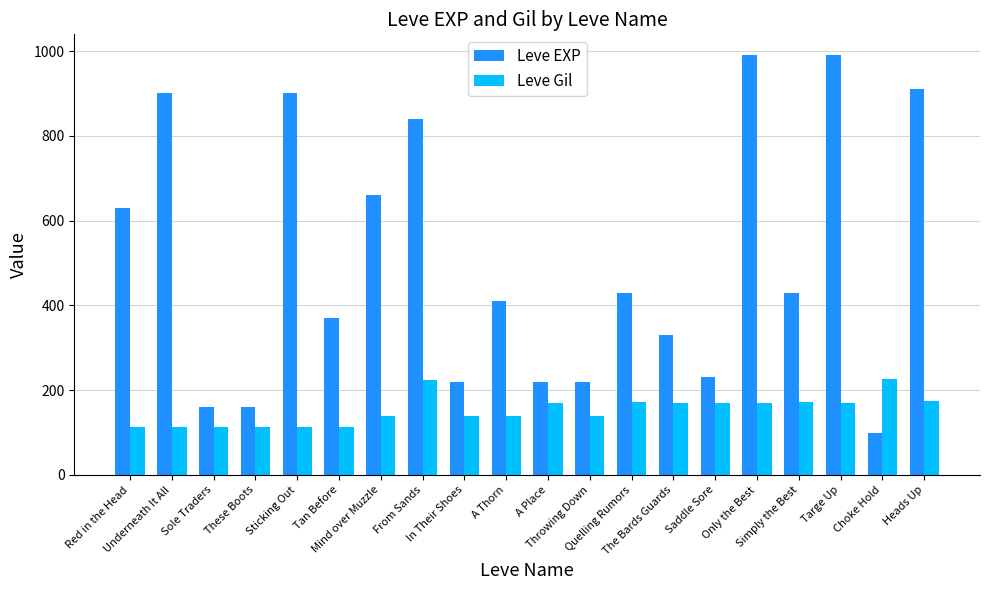

What is the total value across all series at Saddle Sore?

400